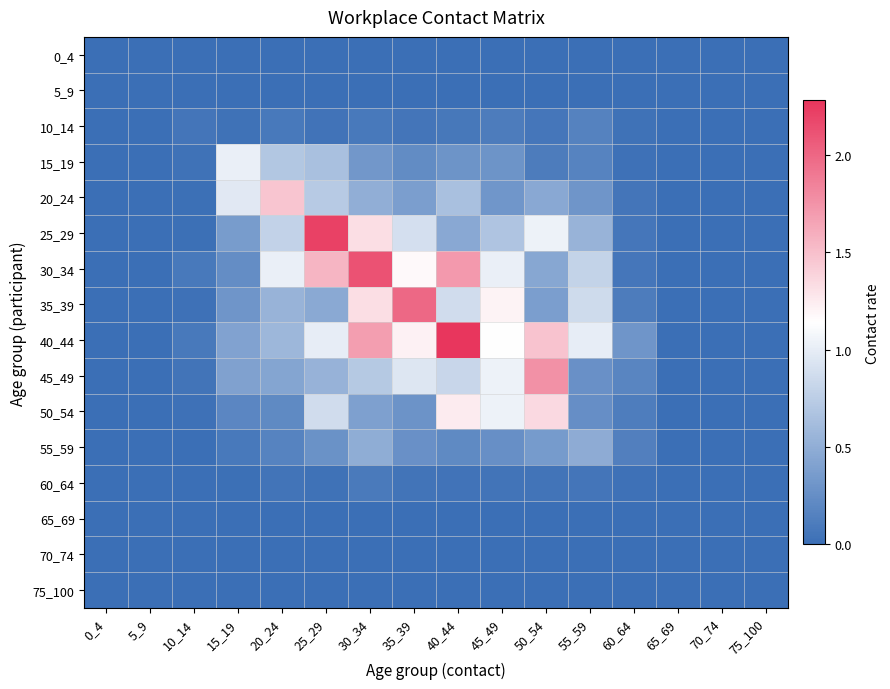

Reading left to right, what are all the values shown in this chart?

0_4: 0_4=0.0	5_9=0.0	10_14=0.0	15_19=0.0	20_24=0.0	25_29=0.0	30_34=0.0	35_39=0.0	40_44=0.0	45_49=0.0	50_54=0.0	55_59=0.0	60_64=0.0	65_69=0.0	70_74=0.0	75_100=0.0
5_9: 0_4=0.0	5_9=0.0	10_14=0.0	15_19=0.0	20_24=0.0	25_29=0.0	30_34=0.0	35_39=0.0	40_44=0.0	45_49=0.0	50_54=0.0	55_59=0.0	60_64=0.0	65_69=0.0	70_74=0.0	75_100=0.0
10_14: 0_4=0.0	5_9=0.0	10_14=0.1	15_19=0.0	20_24=0.1	25_29=0.0	30_34=0.1	35_39=0.1	40_44=0.1	45_49=0.1	50_54=0.1	55_59=0.2	60_64=0.0	65_69=0.0	70_74=0.0	75_100=0.0
15_19: 0_4=0.0	5_9=0.0	10_14=0.0	15_19=1.0	20_24=0.7	25_29=0.6	30_34=0.3	35_39=0.2	40_44=0.3	45_49=0.3	50_54=0.1	55_59=0.2	60_64=0.0	65_69=0.0	70_74=0.0	75_100=0.0
20_24: 0_4=0.0	5_9=0.0	10_14=0.0	15_19=1.0	20_24=1.5	25_29=0.7	30_34=0.5	35_39=0.4	40_44=0.6	45_49=0.3	50_54=0.5	55_59=0.3	60_64=0.1	65_69=0.0	70_74=0.0	75_100=0.0
25_29: 0_4=0.0	5_9=0.0	10_14=0.0	15_19=0.4	20_24=0.8	25_29=2.2	30_34=1.3	35_39=0.9	40_44=0.5	45_49=0.7	50_54=1.0	55_59=0.5	60_64=0.1	65_69=0.0	70_74=0.0	75_100=0.0
30_34: 0_4=0.0	5_9=0.0	10_14=0.1	15_19=0.2	20_24=1.0	25_29=1.6	30_34=2.1	35_39=1.2	40_44=1.7	45_49=1.0	50_54=0.4	55_59=0.8	60_64=0.1	65_69=0.0	70_74=0.0	75_100=0.0
35_39: 0_4=0.0	5_9=0.0	10_14=0.0	15_19=0.3	20_24=0.5	25_29=0.5	30_34=1.3	35_39=2.0	40_44=0.9	45_49=1.2	50_54=0.4	55_59=0.9	60_64=0.1	65_69=0.0	70_74=0.0	75_100=0.0
40_44: 0_4=0.0	5_9=0.0	10_14=0.1	15_19=0.4	20_24=0.6	25_29=1.0	30_34=1.7	35_39=1.2	40_44=2.3	45_49=1.1	50_54=1.5	55_59=1.0	60_64=0.3	65_69=0.0	70_74=0.0	75_100=0.0
45_49: 0_4=0.0	5_9=0.0	10_14=0.0	15_19=0.4	20_24=0.4	25_29=0.5	30_34=0.7	35_39=0.9	40_44=0.8	45_49=1.0	50_54=1.8	55_59=0.3	60_64=0.2	65_69=0.0	70_74=0.0	75_100=0.0
50_54: 0_4=0.0	5_9=0.0	10_14=0.0	15_19=0.2	20_24=0.2	25_29=0.9	30_34=0.4	35_39=0.3	40_44=1.2	45_49=1.0	50_54=1.3	55_59=0.3	60_64=0.1	65_69=0.0	70_74=0.0	75_100=0.0
55_59: 0_4=0.0	5_9=0.0	10_14=0.0	15_19=0.1	20_24=0.2	25_29=0.3	30_34=0.5	35_39=0.3	40_44=0.2	45_49=0.3	50_54=0.4	55_59=0.5	60_64=0.1	65_69=0.0	70_74=0.0	75_100=0.0
60_64: 0_4=0.0	5_9=0.0	10_14=0.0	15_19=0.0	20_24=0.0	25_29=0.0	30_34=0.1	35_39=0.0	40_44=0.0	45_49=0.1	50_54=0.1	55_59=0.1	60_64=0.0	65_69=0.0	70_74=0.0	75_100=0.0
65_69: 0_4=0.0	5_9=0.0	10_14=0.0	15_19=0.0	20_24=0.0	25_29=0.0	30_34=0.0	35_39=0.0	40_44=0.0	45_49=0.0	50_54=0.0	55_59=0.0	60_64=0.0	65_69=0.0	70_74=0.0	75_100=0.0
70_74: 0_4=0.0	5_9=0.0	10_14=0.0	15_19=0.0	20_24=0.0	25_29=0.0	30_34=0.0	35_39=0.0	40_44=0.0	45_49=0.0	50_54=0.0	55_59=0.0	60_64=0.0	65_69=0.0	70_74=0.0	75_100=0.0
75_100: 0_4=0.0	5_9=0.0	10_14=0.0	15_19=0.0	20_24=0.0	25_29=0.0	30_34=0.0	35_39=0.0	40_44=0.0	45_49=0.0	50_54=0.0	55_59=0.0	60_64=0.0	65_69=0.0	70_74=0.0	75_100=0.0